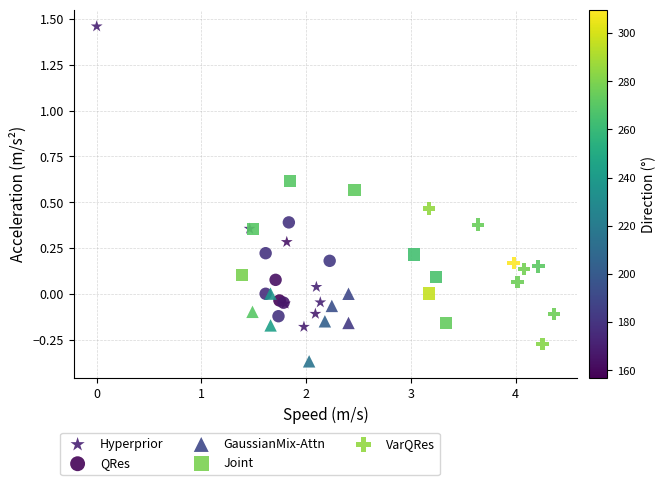

Which series has the widest spread of Y values?

Hyperprior